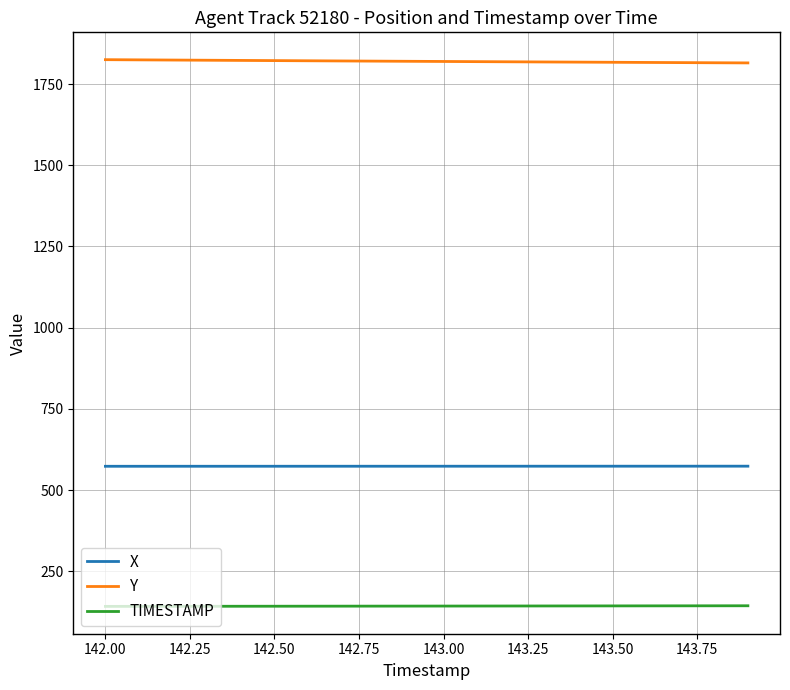

Which series has the largest total across all categories?

Y